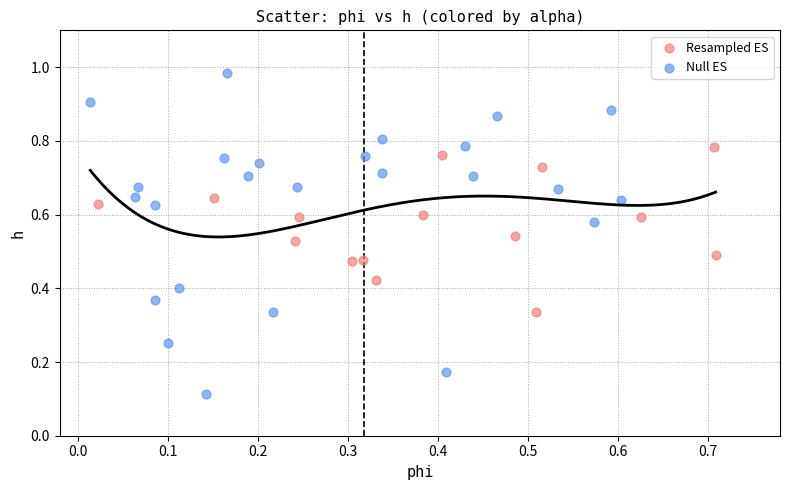

Which series reaches the maximum Y coordinate?

Null ES